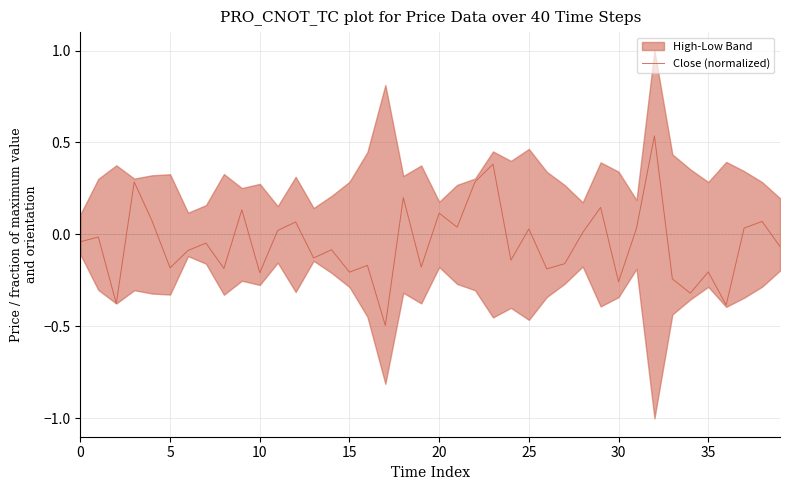

What is the lowest value of the Close (normalized) series?

-0.5